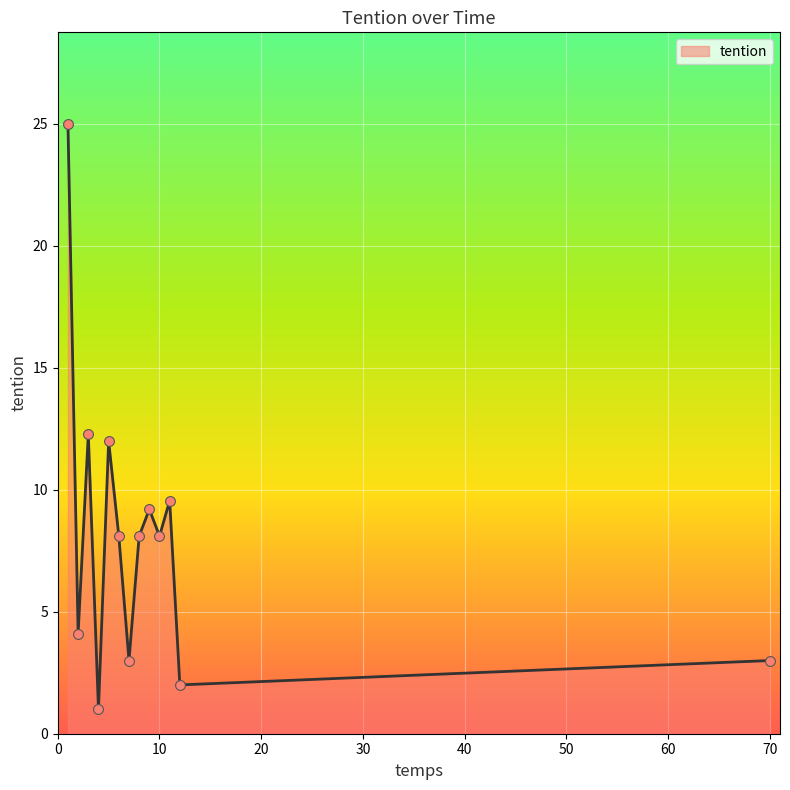

What is the maximum value shown in the chart?

25.0